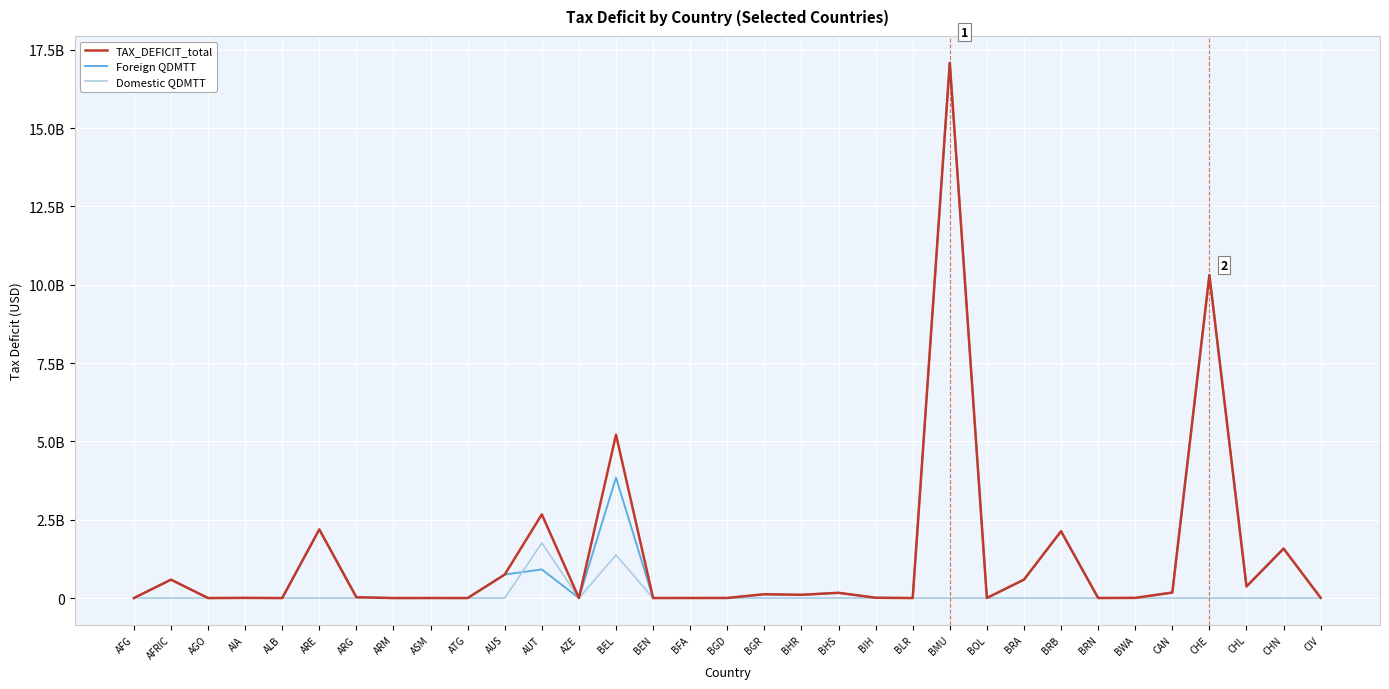

What is the label of the 28th point from the right?

ARE